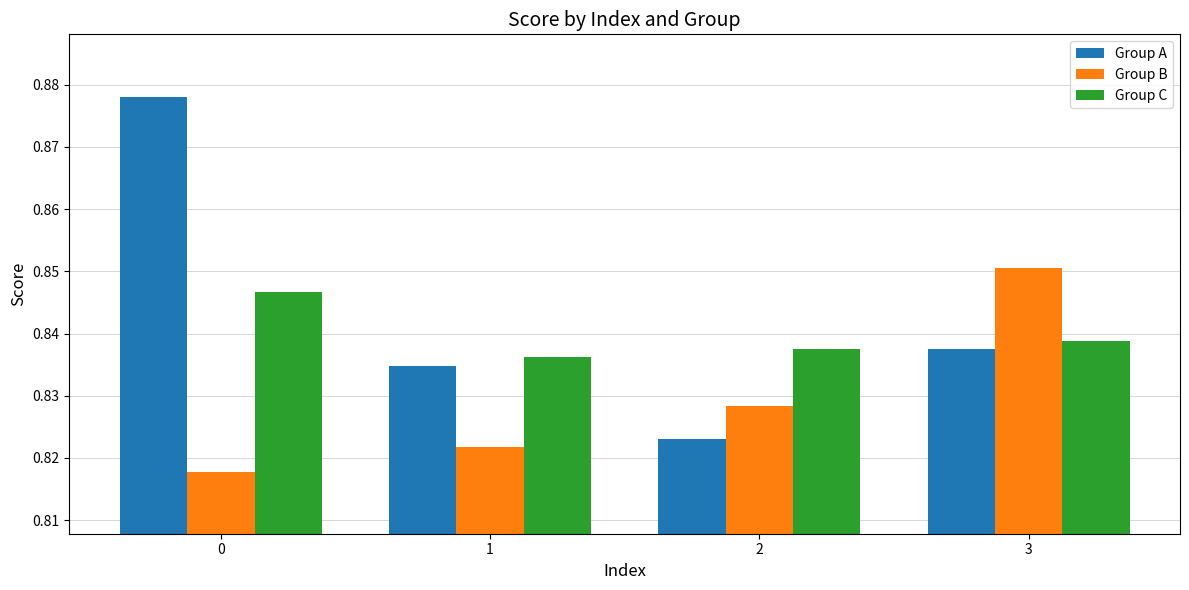

At how many categories does at least one series exceed 0?

4